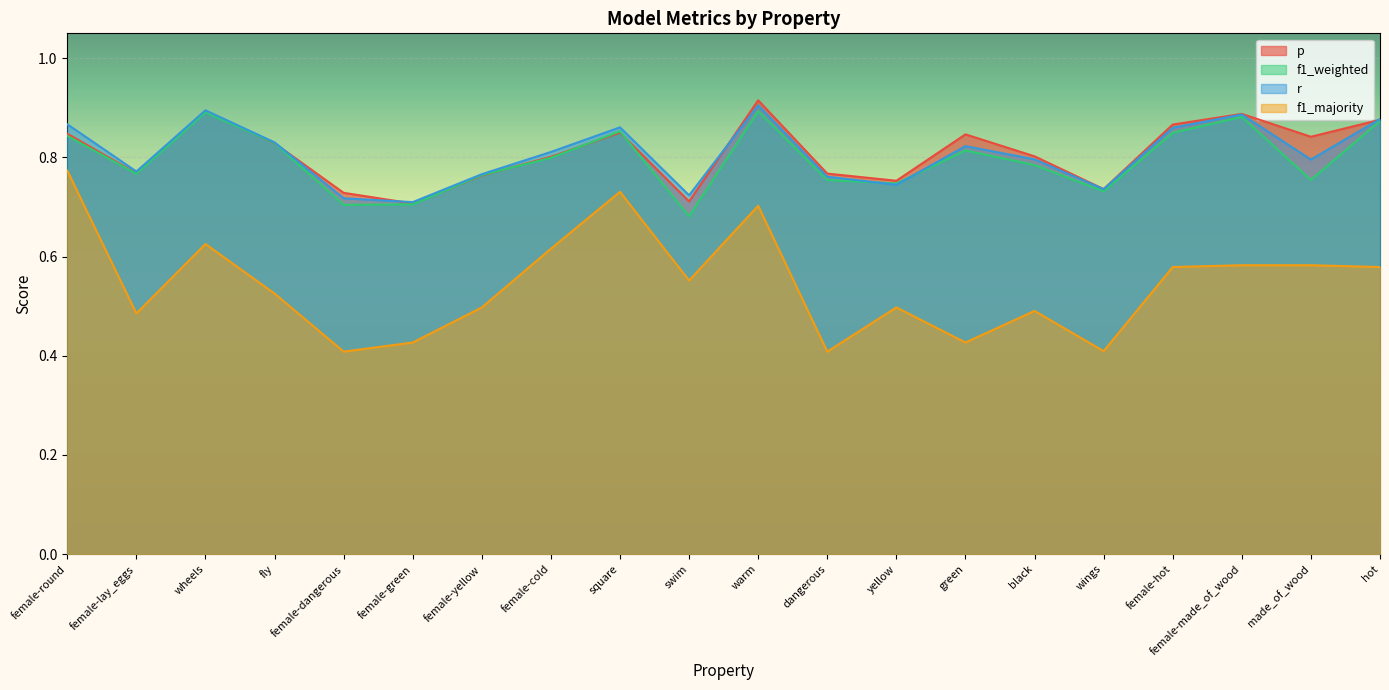

Which label corresponds to the smallest value in the chart?

female-dangerous